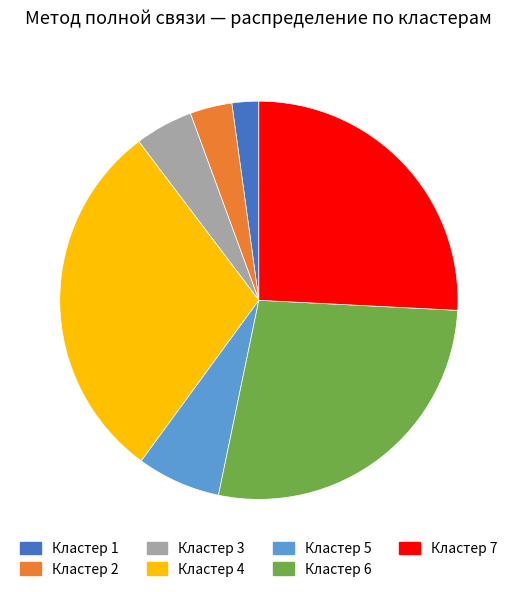

Does any single category account for the majority?

No